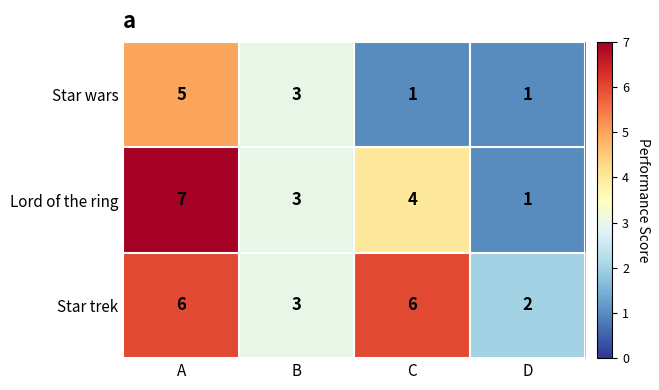

At C, list the series in order from smallest to largest.

Star wars, Lord of the ring, Star trek